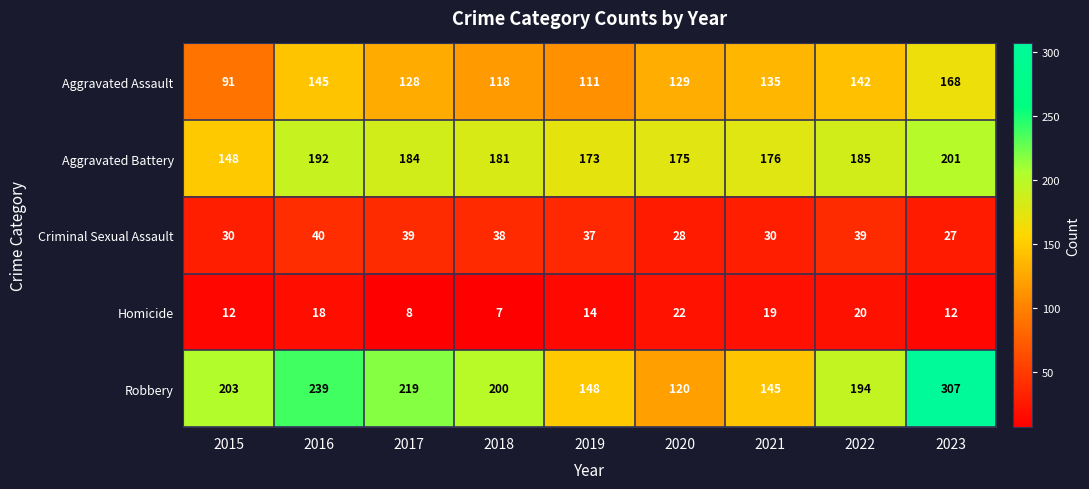

What is the difference between the second highest and second lowest values in the Criminal Sexual Assault series?

11